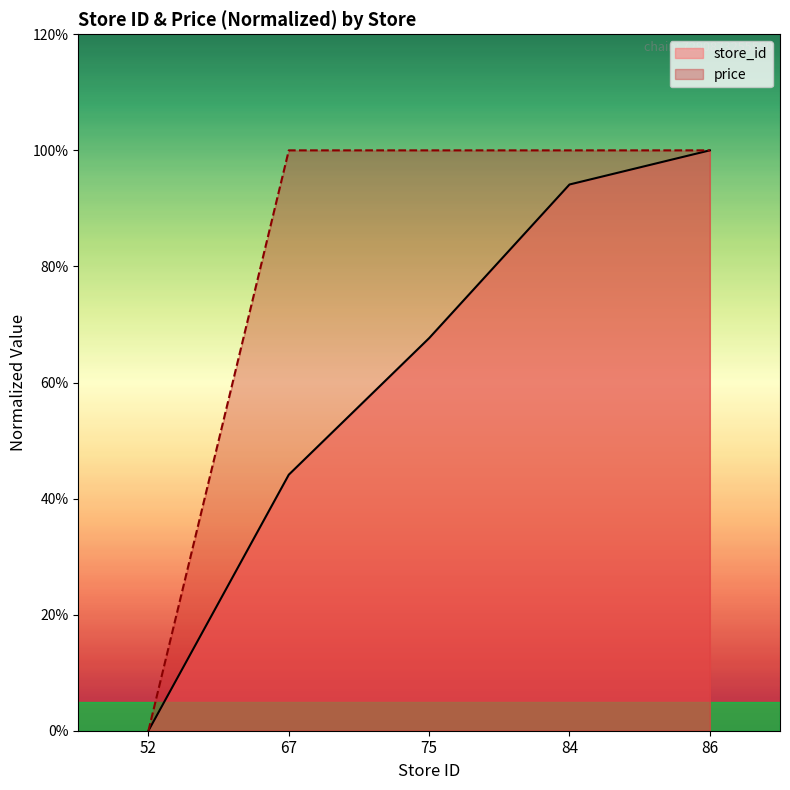

Does the chart display data point markers on the line(s)?

No